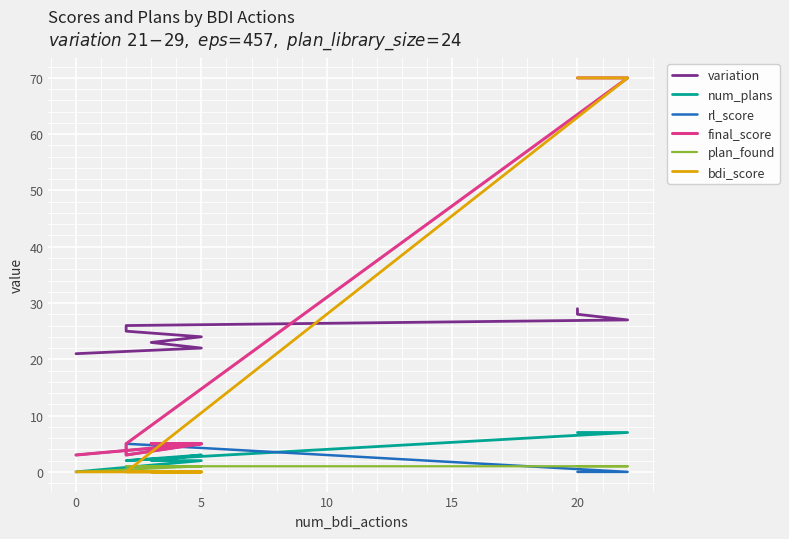

How many values in the plan_found series are below 1?

1